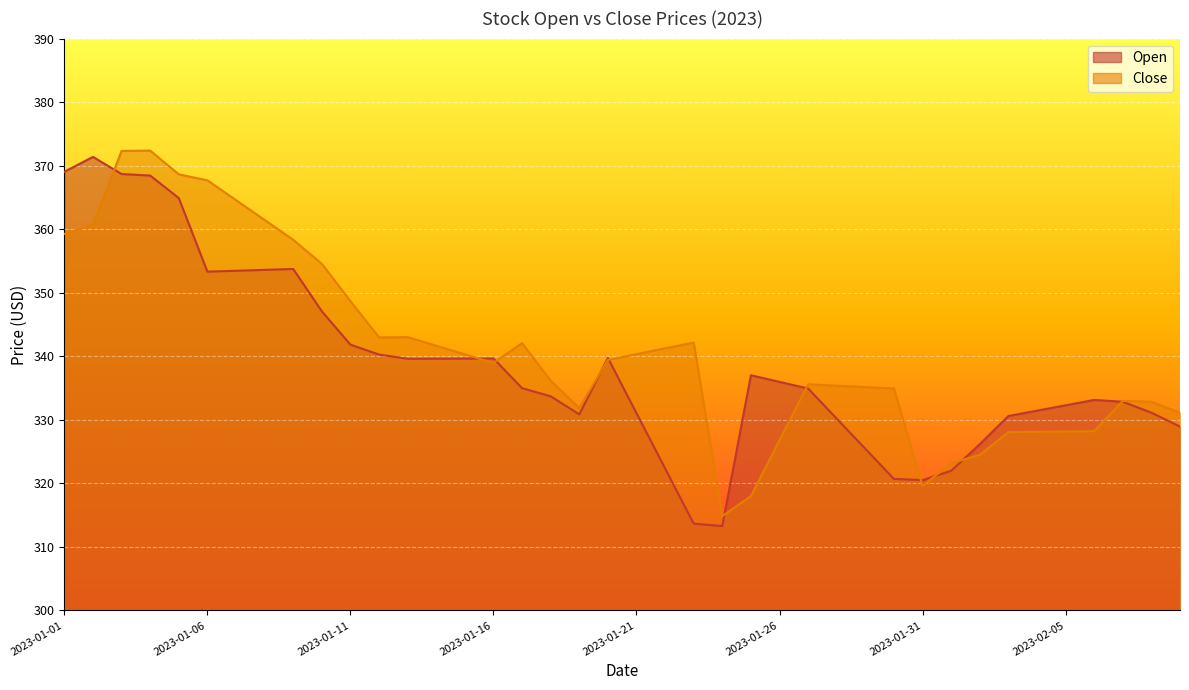

What is the minimum value for Close?

314.8